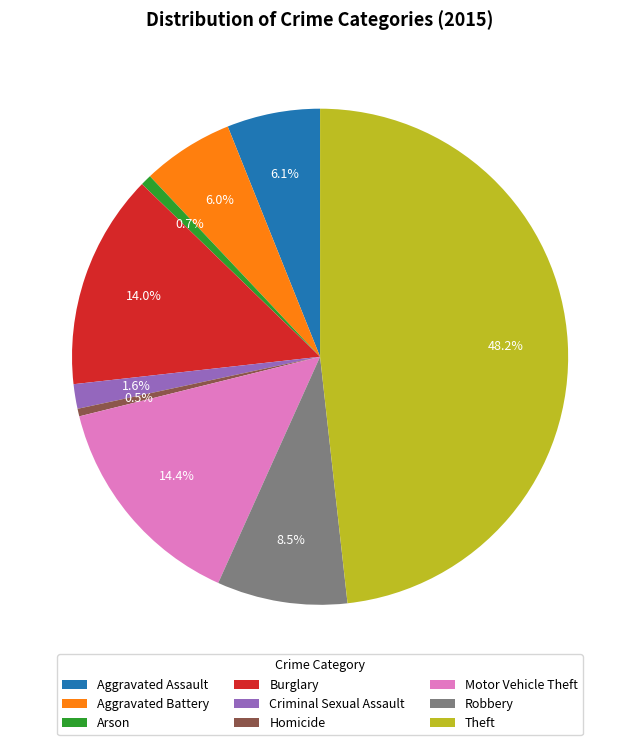

How many slices are in this pie chart?

9